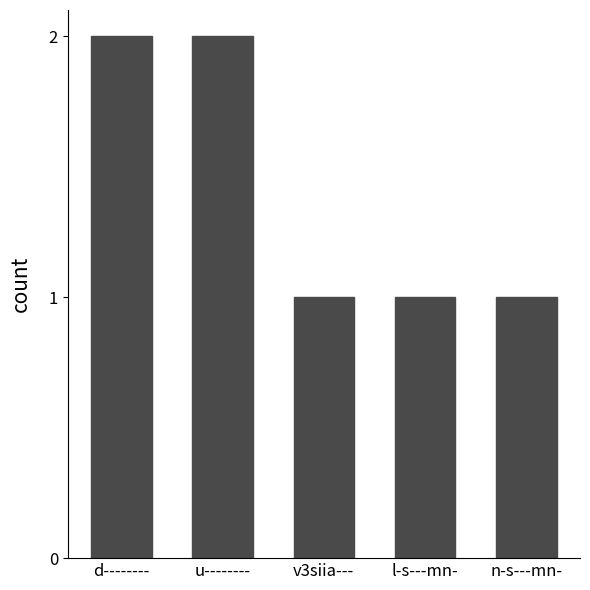

What is the label of the 2nd bar from the left?

u--------